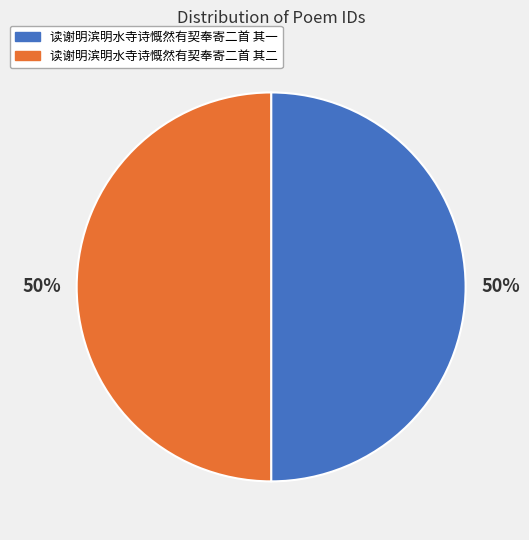

How many slices are in this pie chart?

2